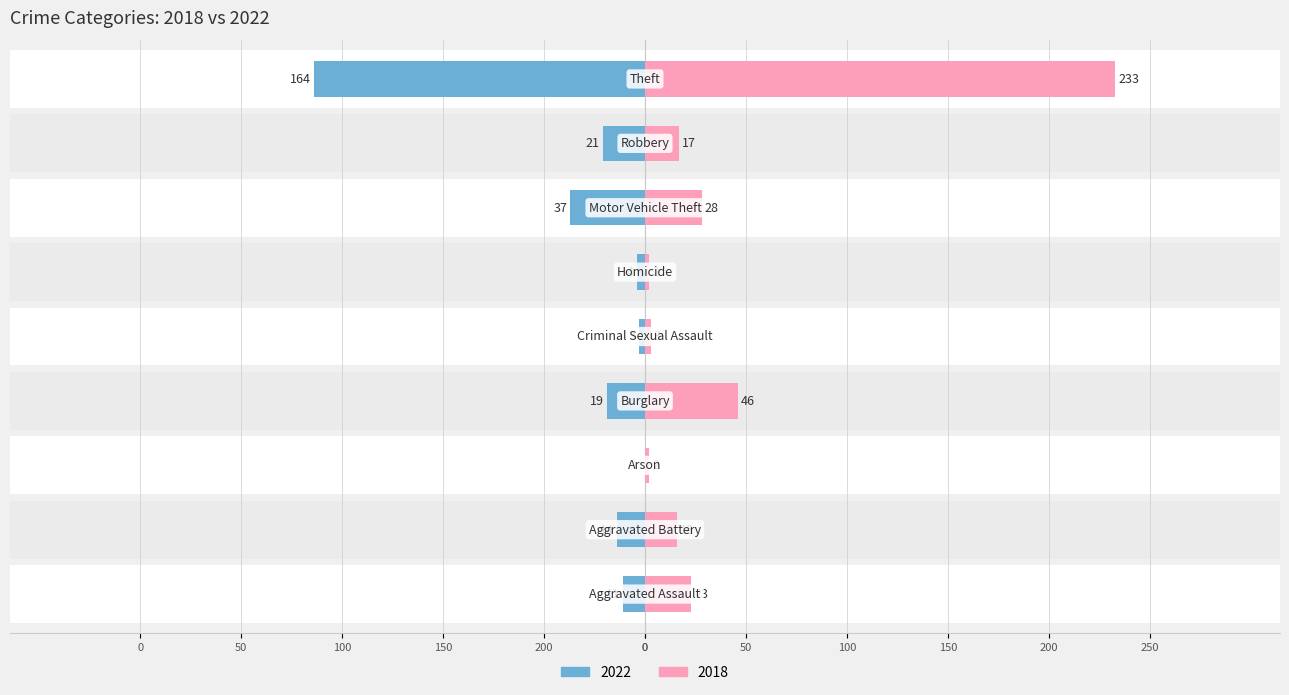

How many values in the 2022 series exceed -14?

4